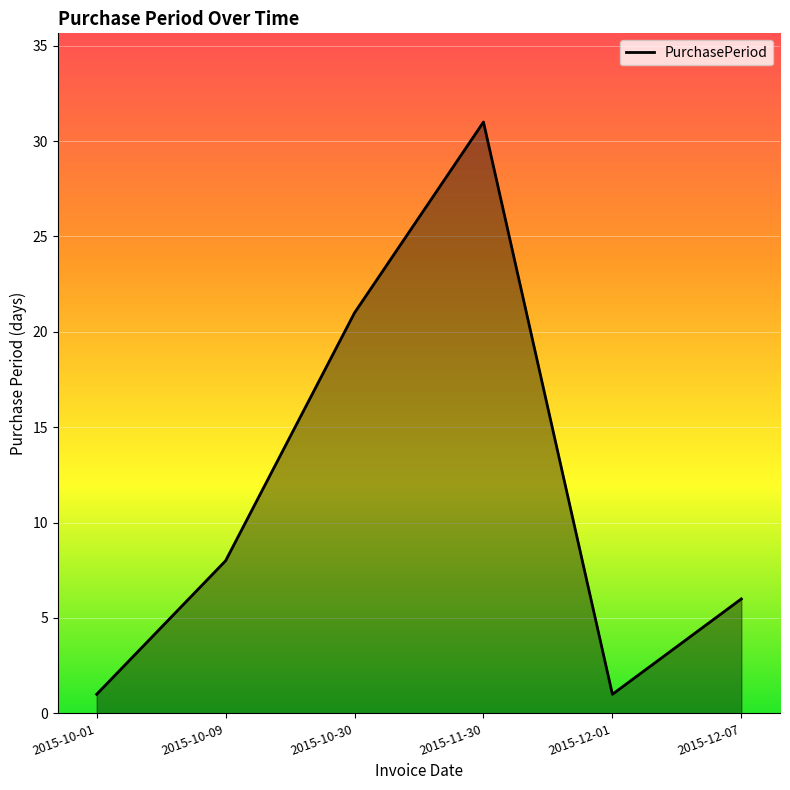

Reading left to right, extract all data points from this chart.

2015-10-01=1	2015-10-09=8	2015-10-30=21	2015-11-30=31	2015-12-01=1	2015-12-07=6